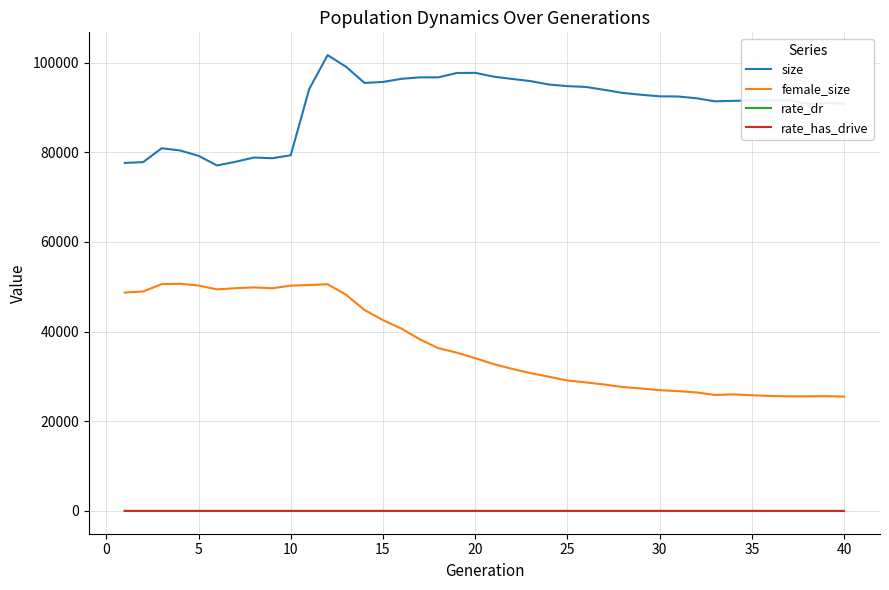

True or false: size and female_size intersect in this chart.

False